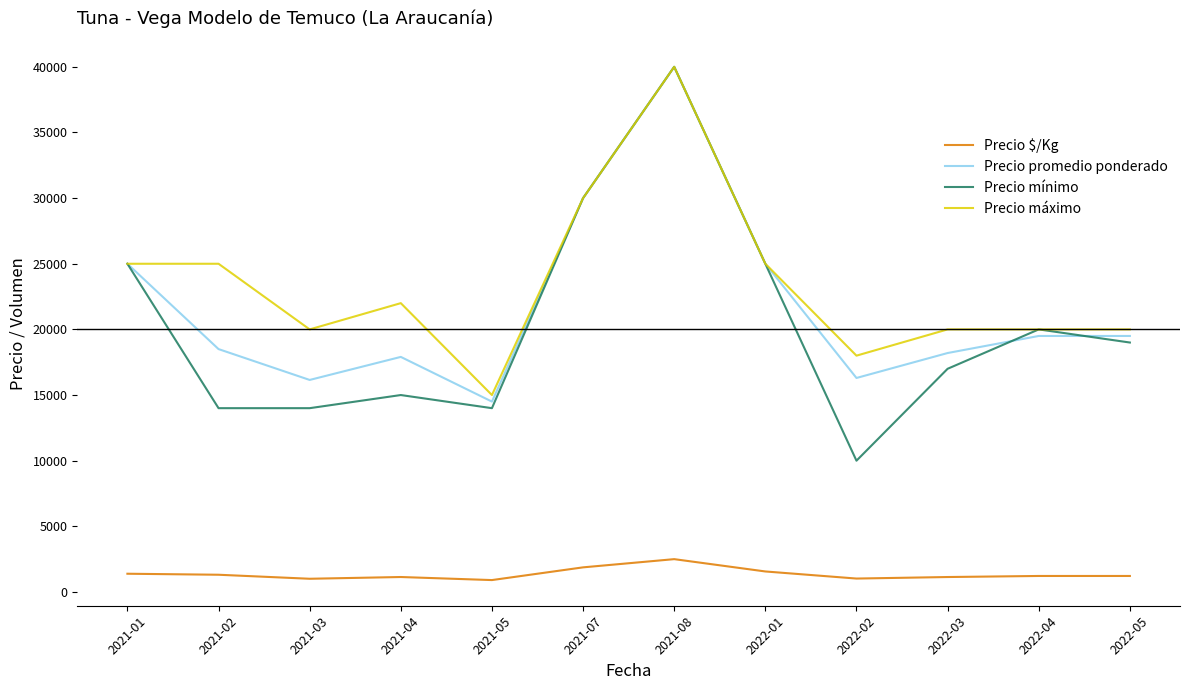

Where is the first local maximum for Precio promedio ponderado?

2021-04